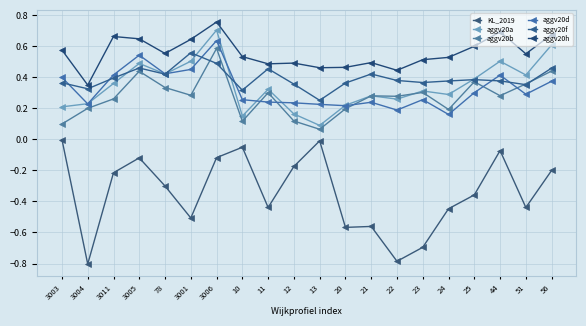

True or false: aggv20d and KL_2019 intersect in this chart.

False